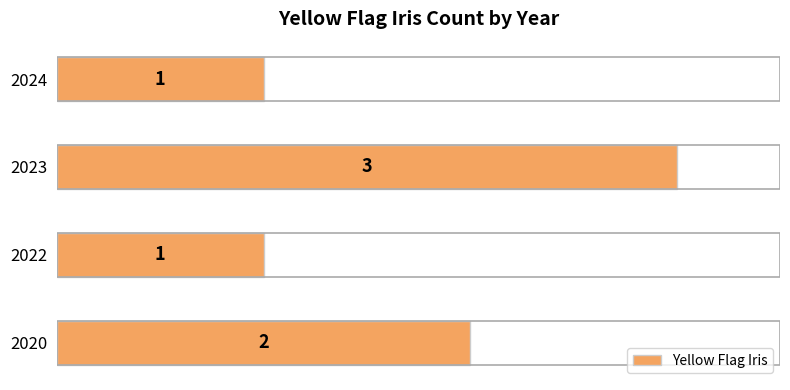

True or false: the data shows 2 at 2024.

False